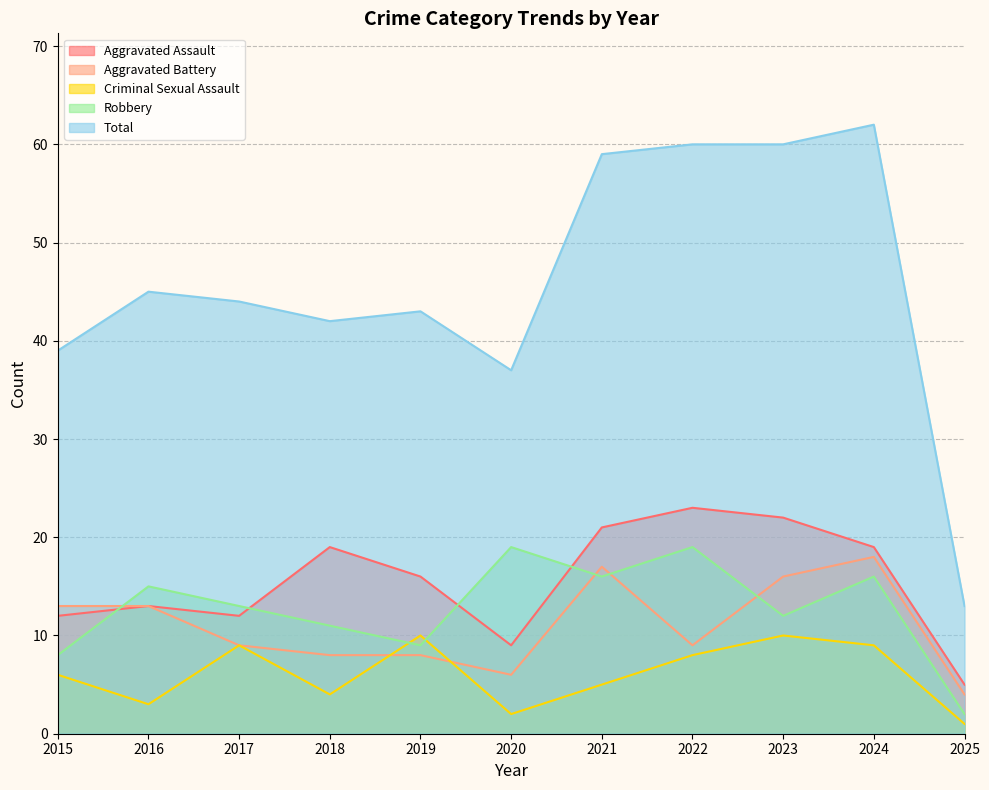

In Total, how many points are lower than both neighbors (excluding endpoints)?

2